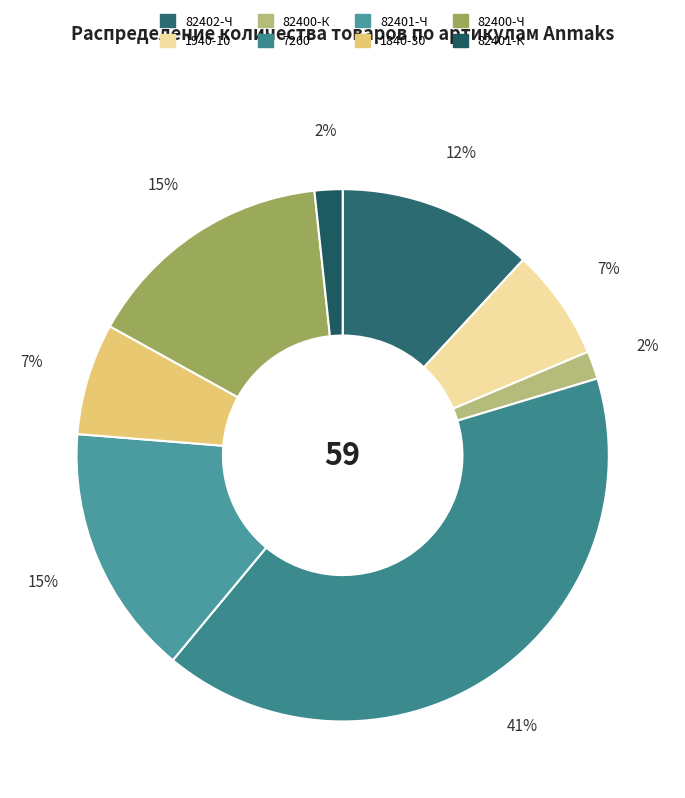

Does 1840-30 represent more than half of the total?

No